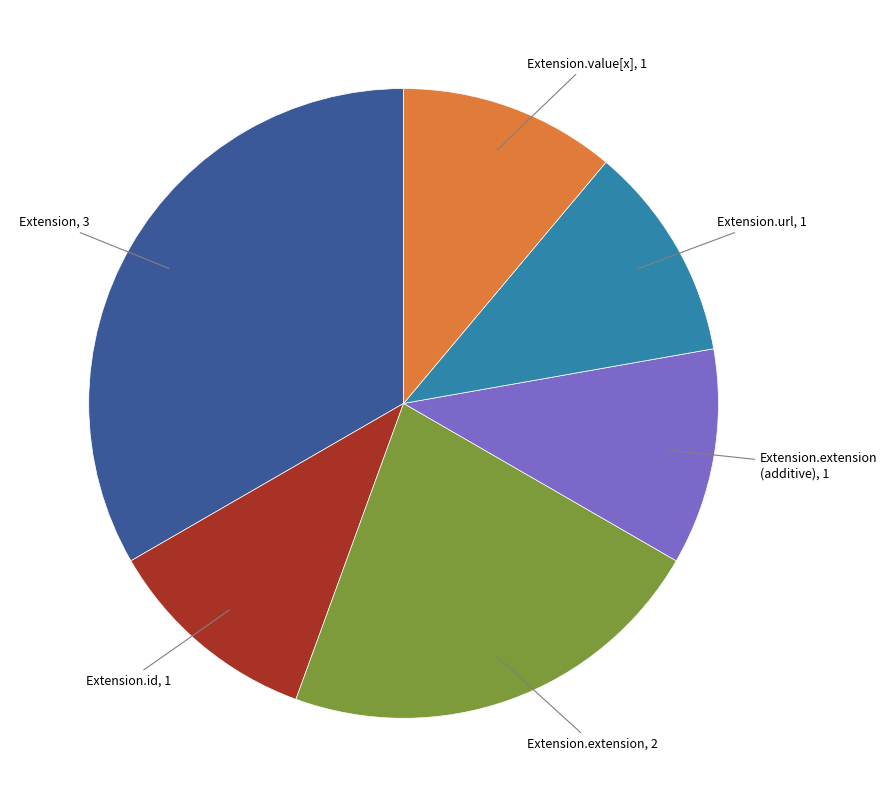

How many slices are in this pie chart?

6